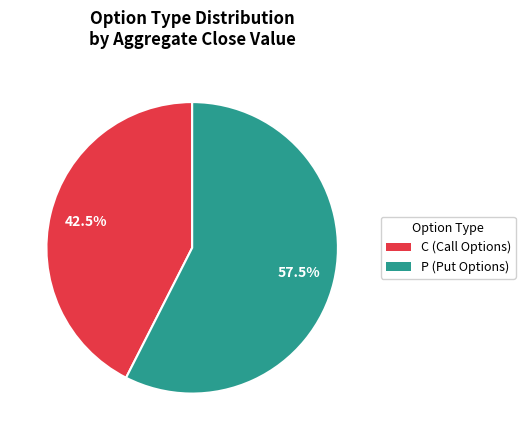

Is C (Call Options) the majority of the pie?

No